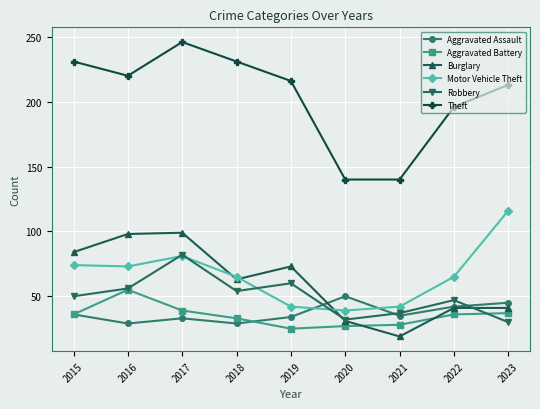

What are all the series names shown in the legend?

Aggravated Assault, Aggravated Battery, Burglary, Motor Vehicle Theft, Robbery, Theft